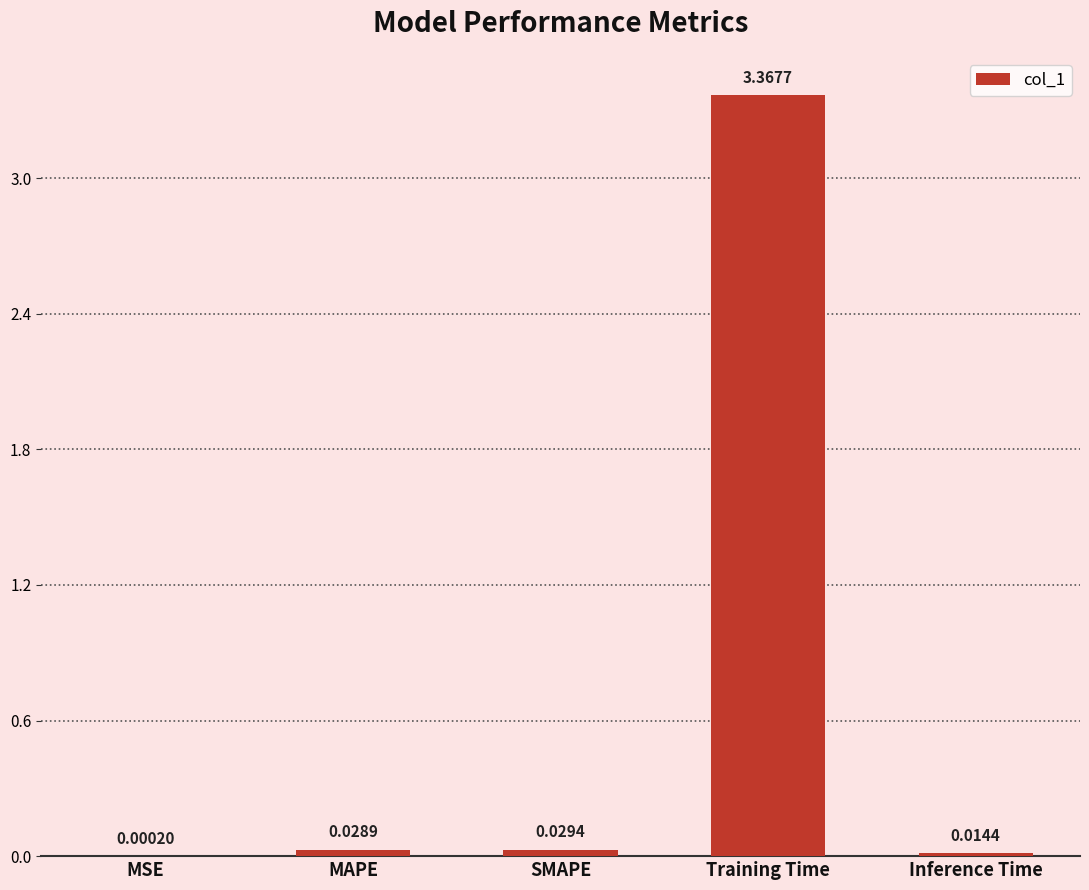

At which label is the value closest to 1?

SMAPE